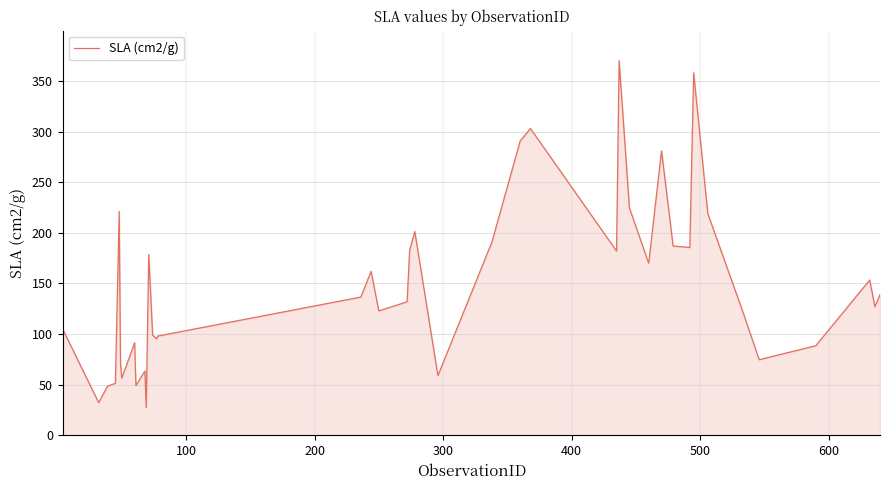

What is the average value?

148.8